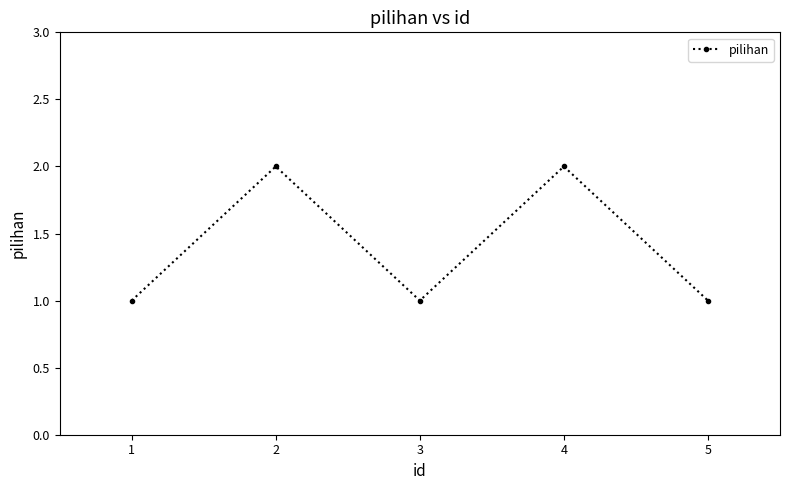

What is the value of the 2nd point from the left?

2